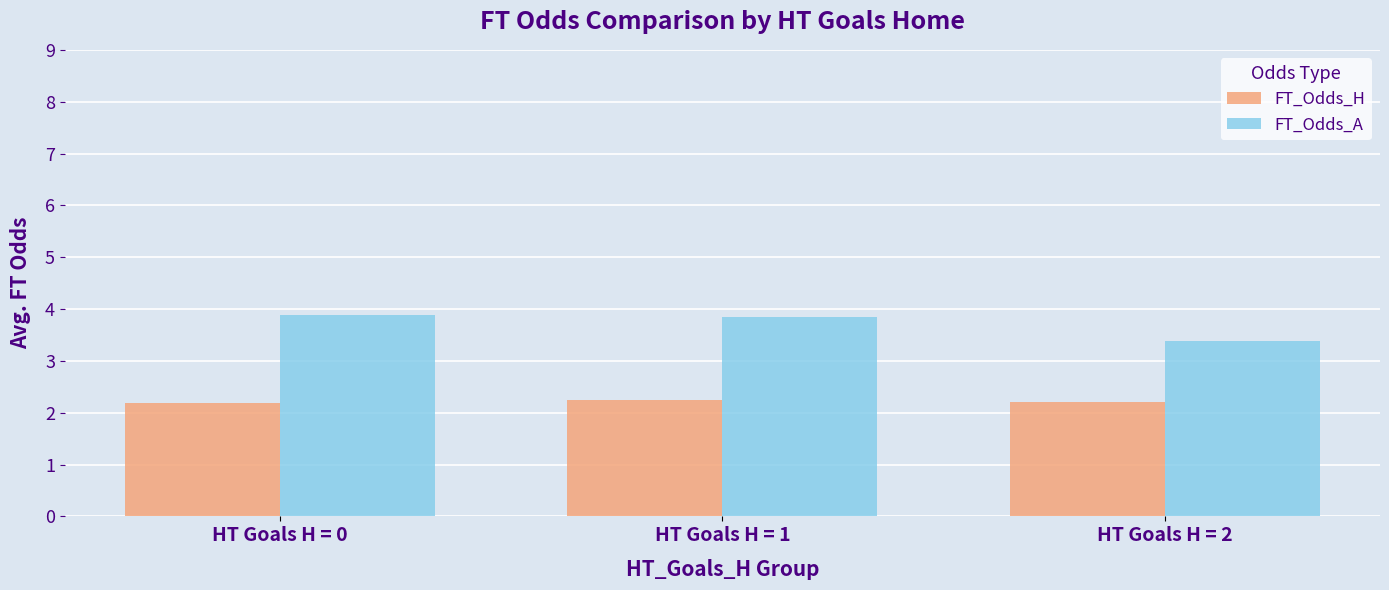

At HT Goals H = 2, list the series in order from smallest to largest.

FT_Odds_H, FT_Odds_A